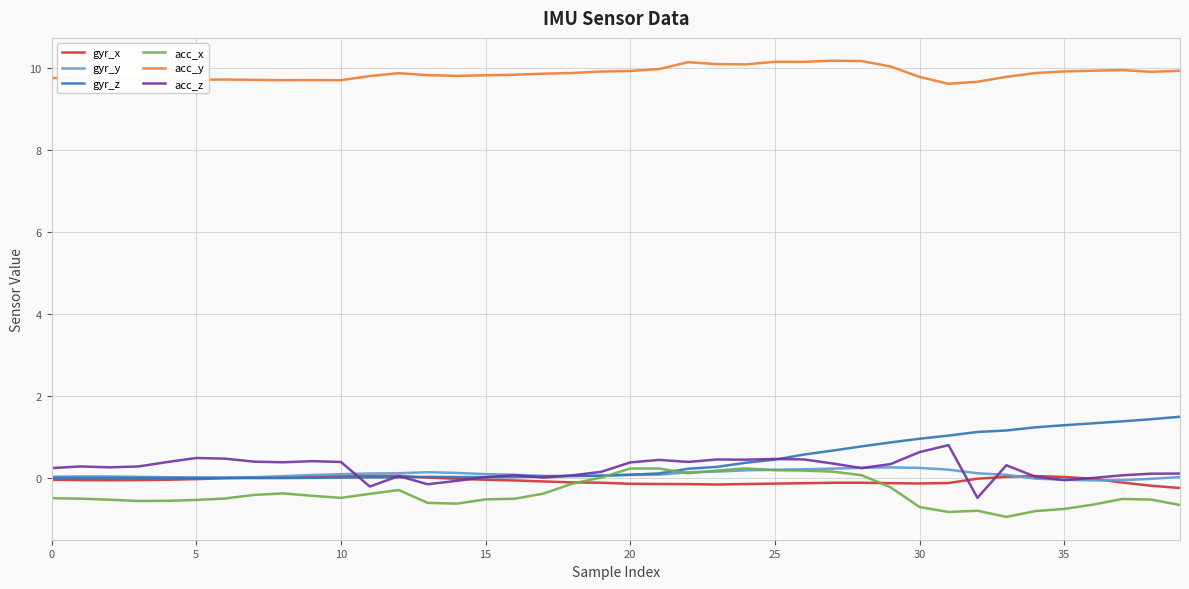

What is the lowest value of the acc_y series?

9.6